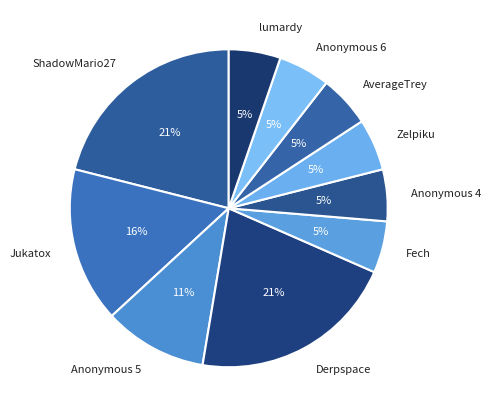

Combined, do Anonymous 4 and lumardy account for over 50%?

No